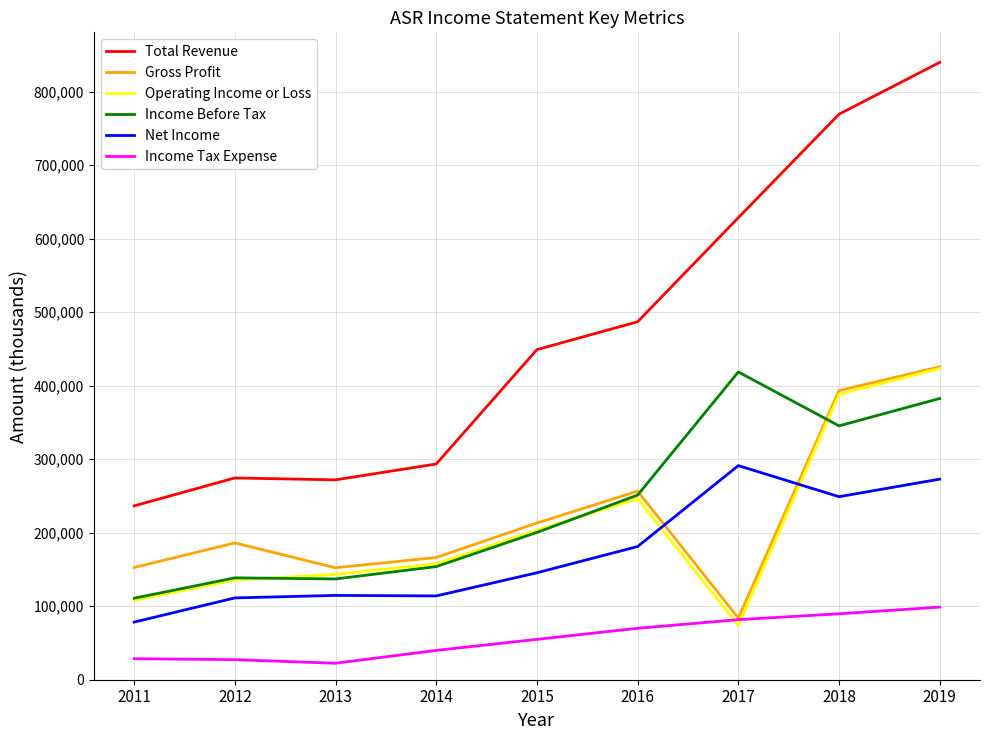

The Income Before Tax series shows 382600 at 2019. True or false?

True